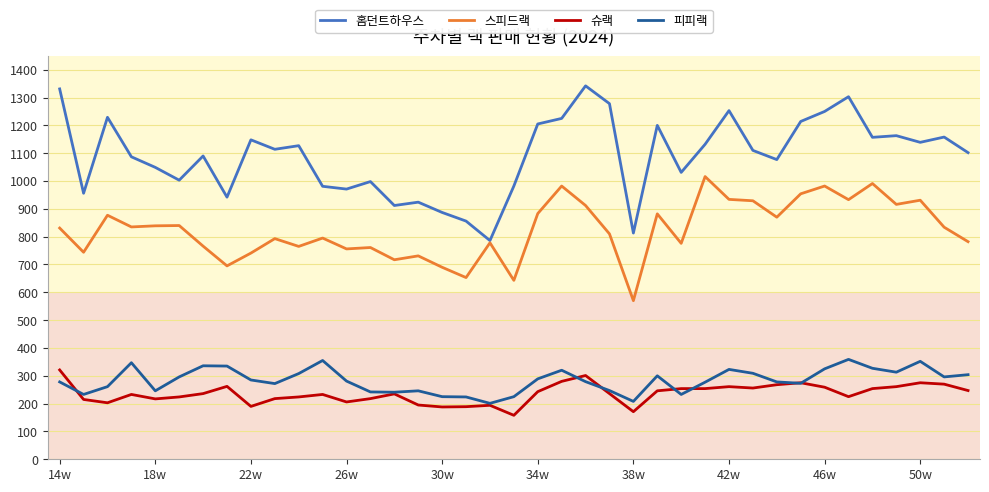

Which series has the largest total across all categories?

홈던트하우스